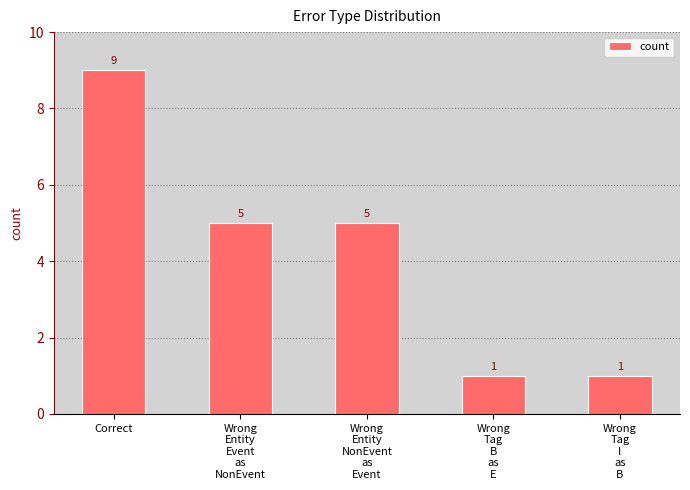

What is the sum of all values?

21